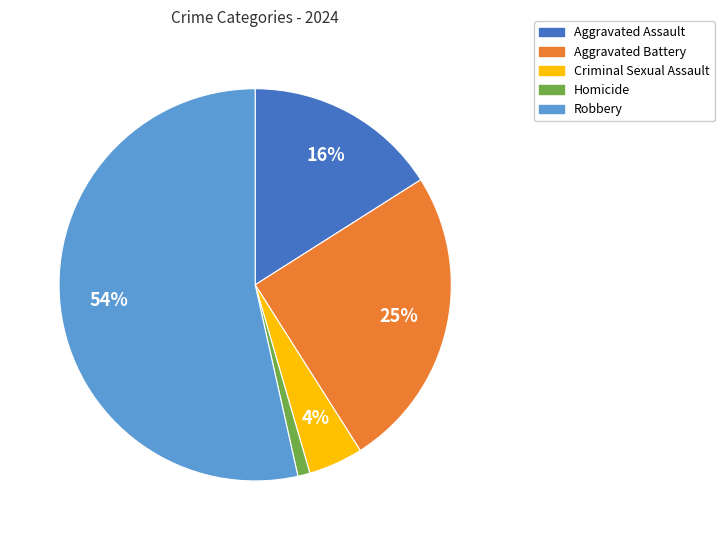

The Robbery slice represents 41% of the pie. True or false?

False